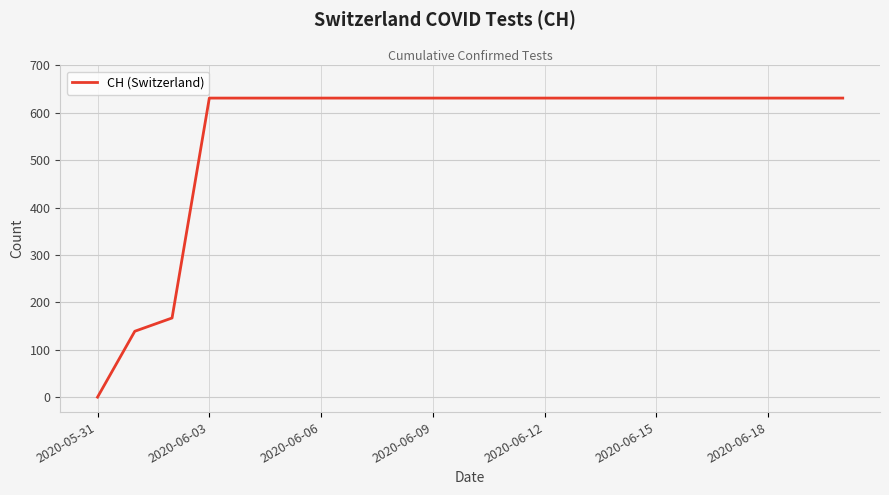

What is the greatest value displayed?

631